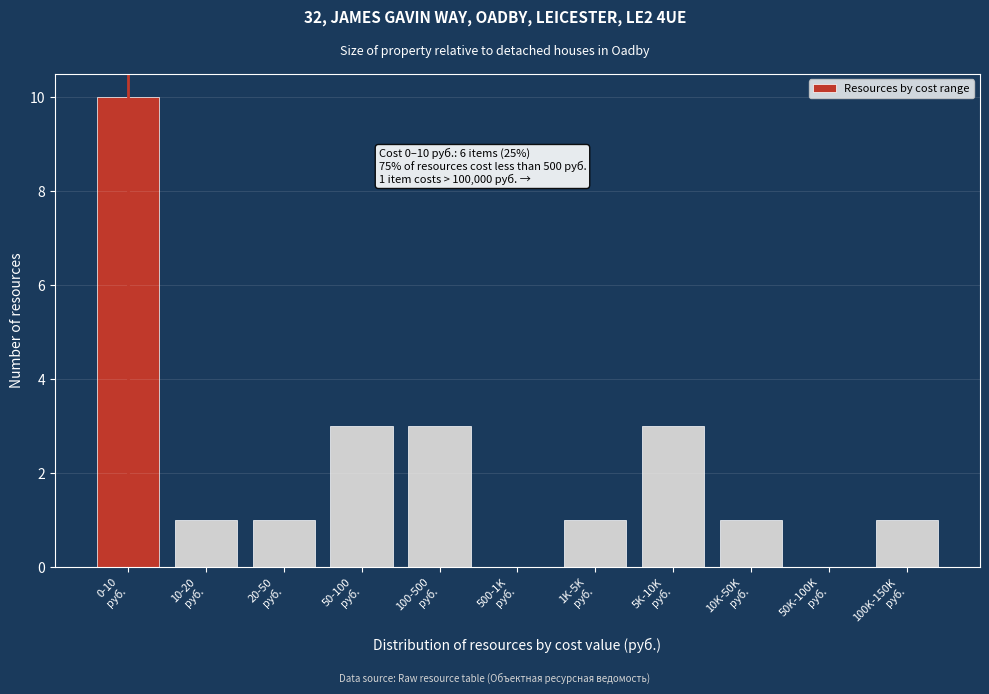

What is the greatest value displayed?

10